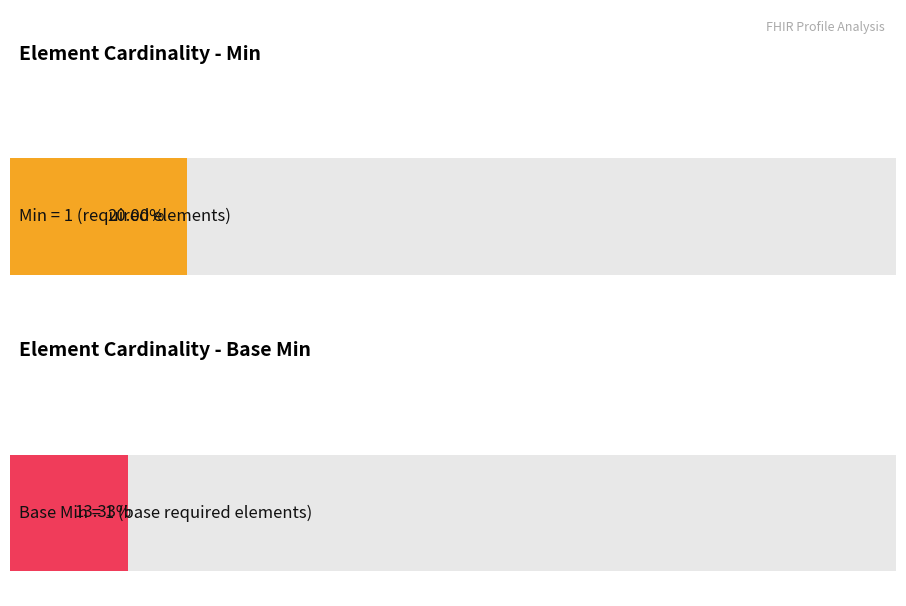

What is the sum of all Min values?

3